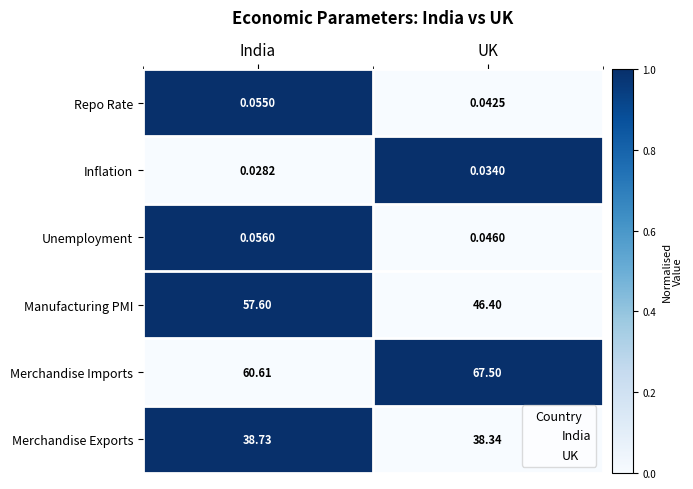

Which series has the largest range (max minus min)?

Manufacturing PMI